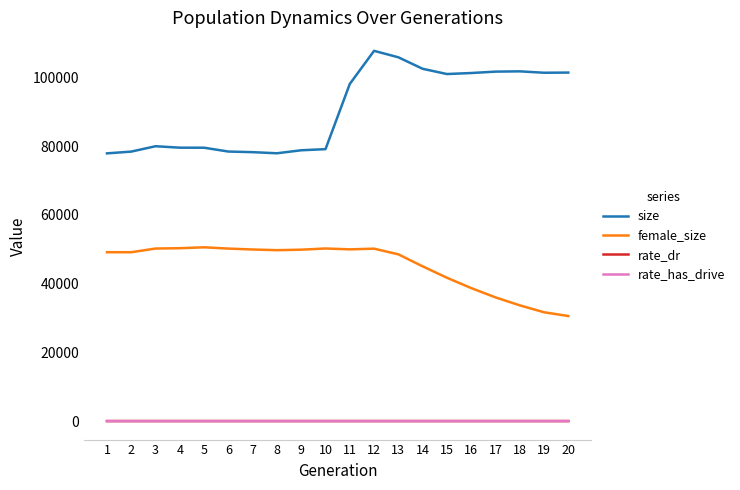

Is the value of size at 8 greater than the value of rate_dr at 13?

Yes